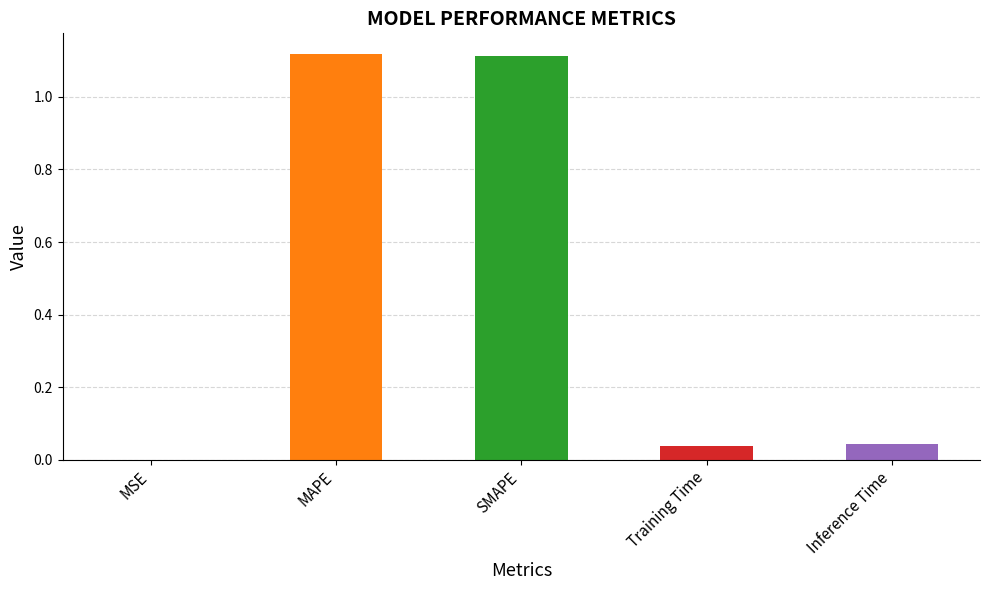

Between Inference Time and MAPE, which is larger?

MAPE